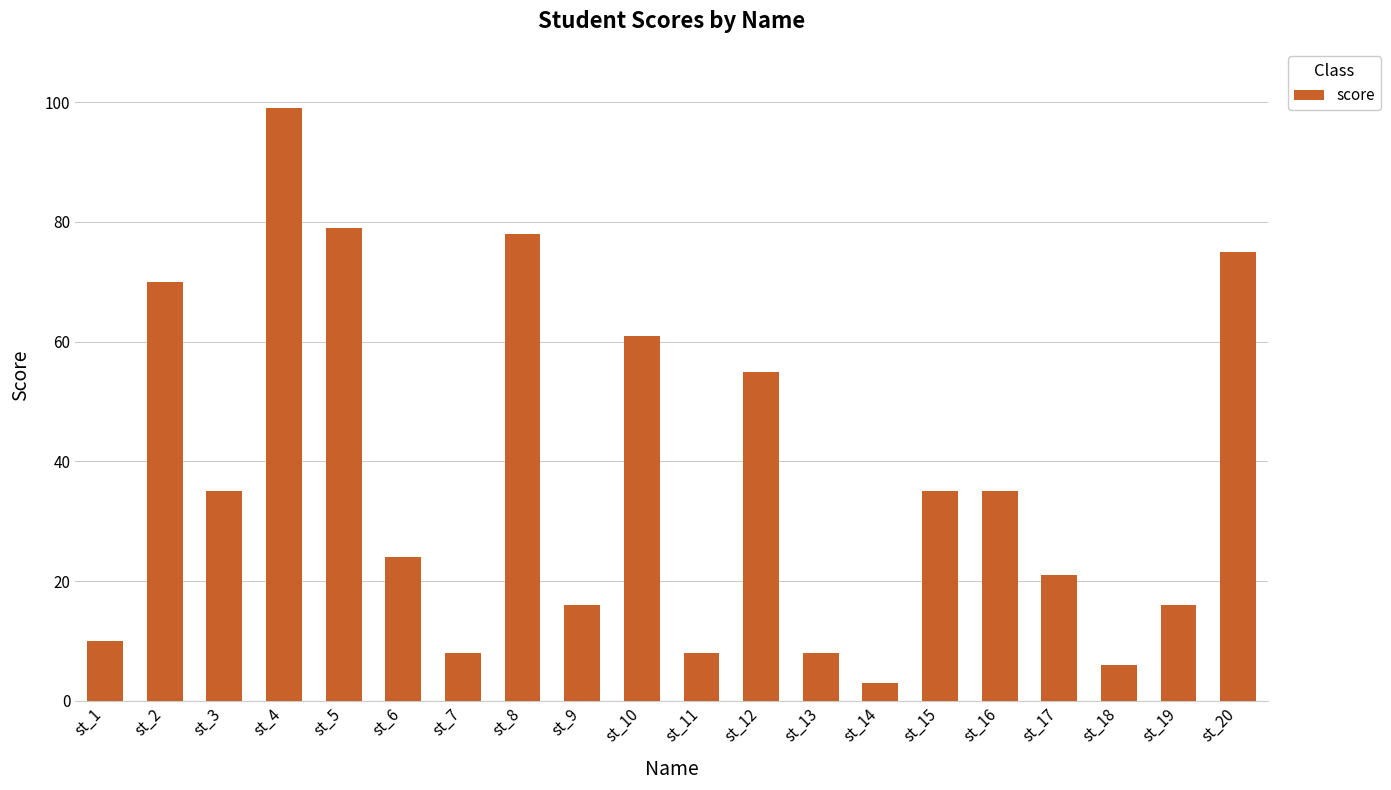

What is the smallest value displayed?

3